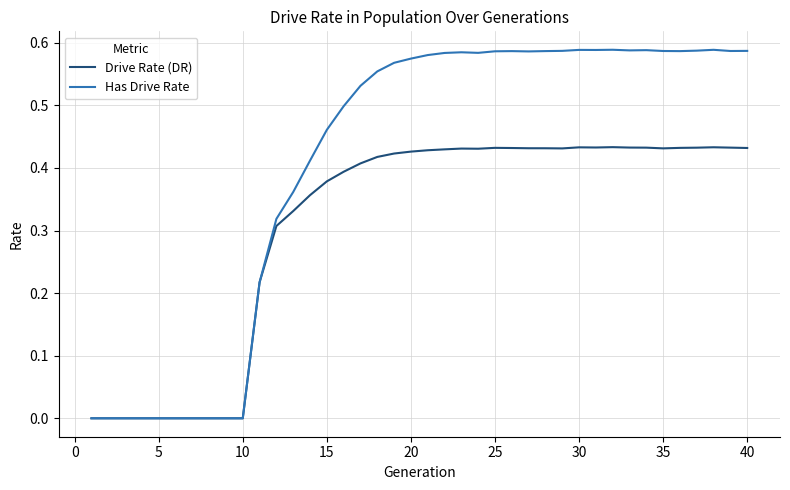

Which series has the widest spread of values?

Has Drive Rate